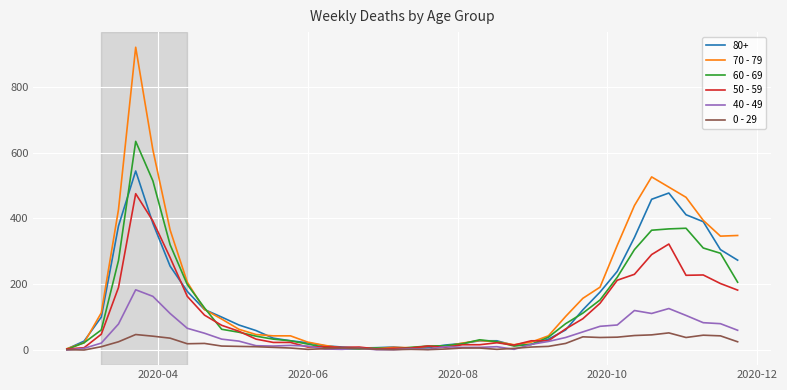

Which series has the largest range (max minus min)?

70 - 79